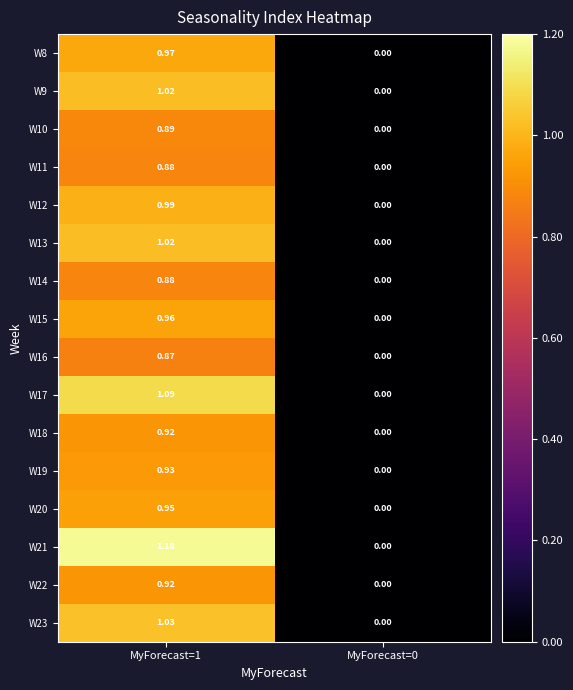

Is the value of W19 at MyForecast=1 greater than the value of W23 at MyForecast=0?

Yes